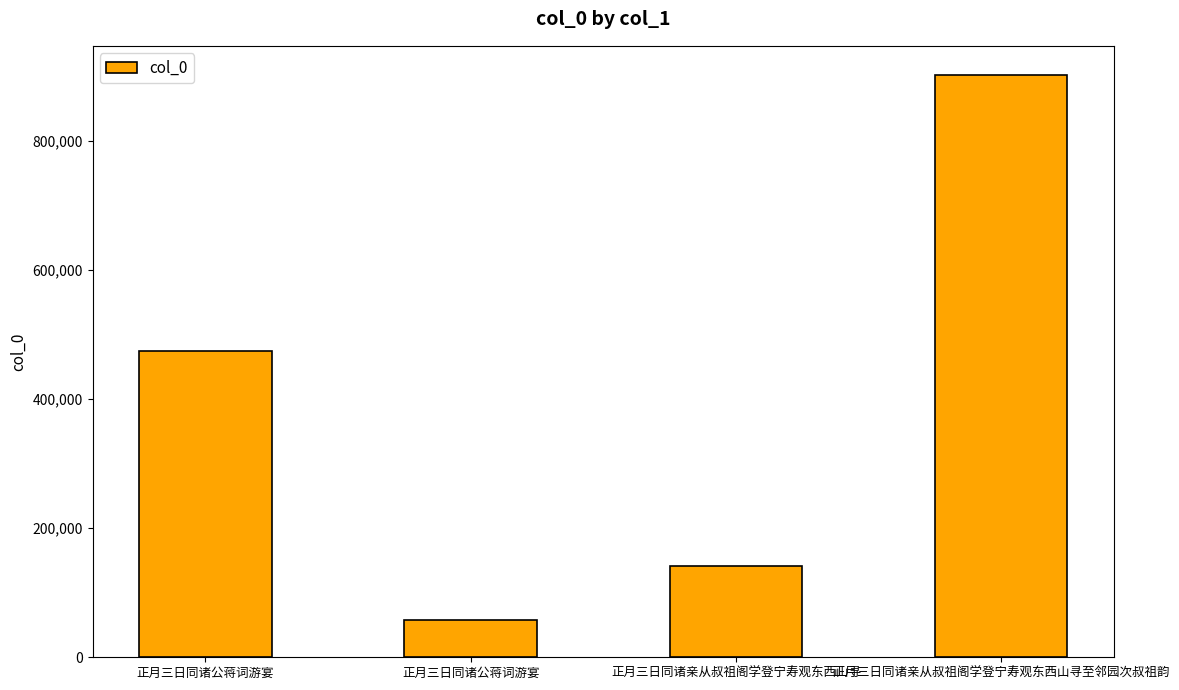

What is the label of the 3rd bar from the left?

正月三日同诸亲从叔祖阁学登宁寿观东西山寻